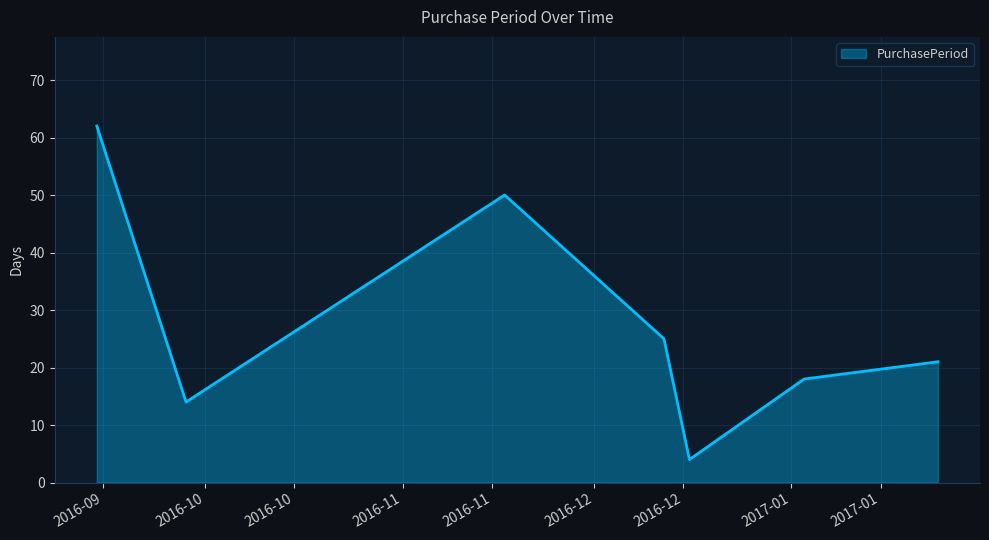

How many interior local valleys (lower than both neighbors) does the data have?

2